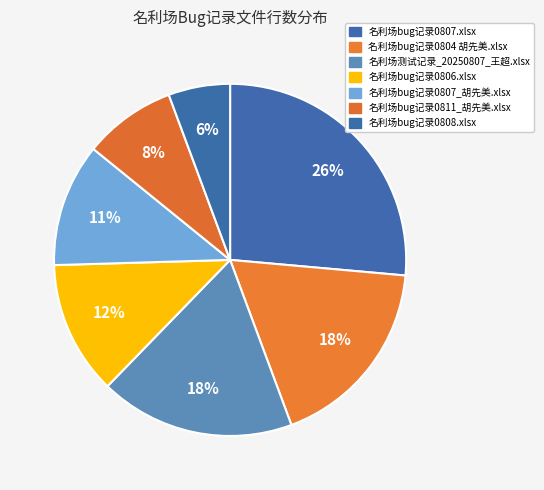

What percentage is the 名利场bug记录0811_胡先美.xlsx slice, to the nearest percent?

8%